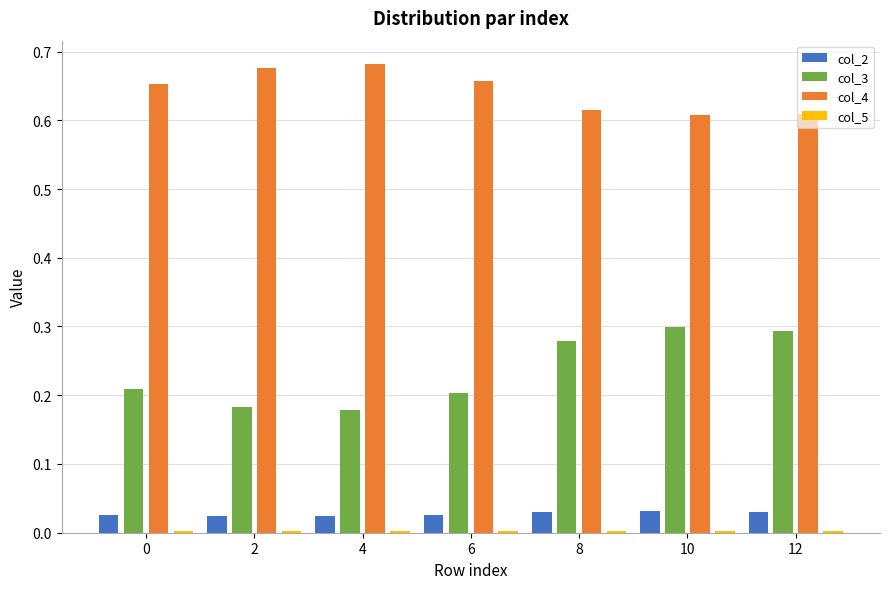

Are the bars grouped side by side (vs. stacked)?

Yes